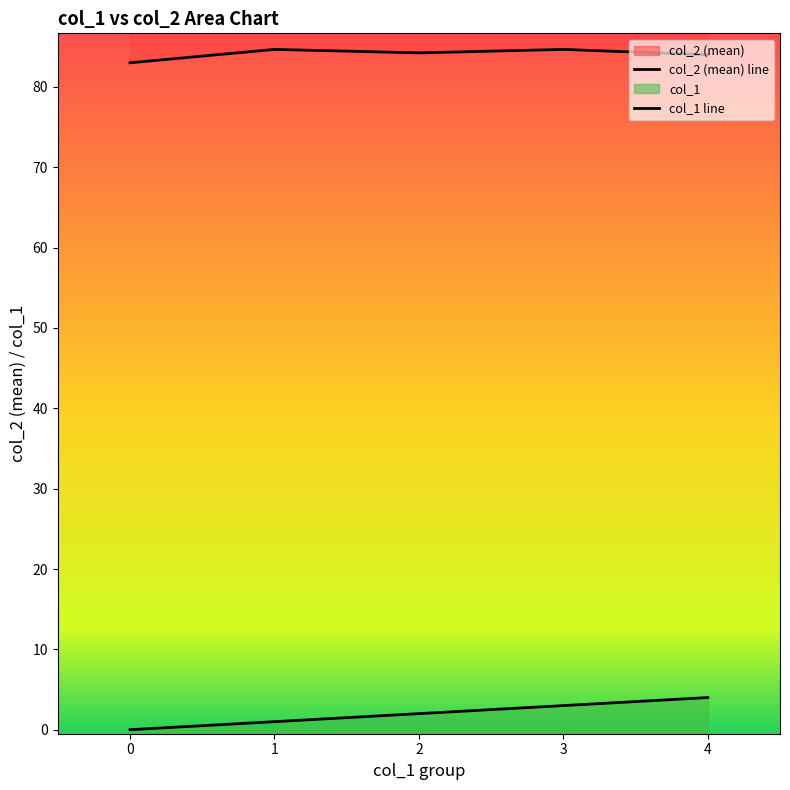

In col_2 (mean) line, how many points are lower than both neighbors (excluding endpoints)?

1